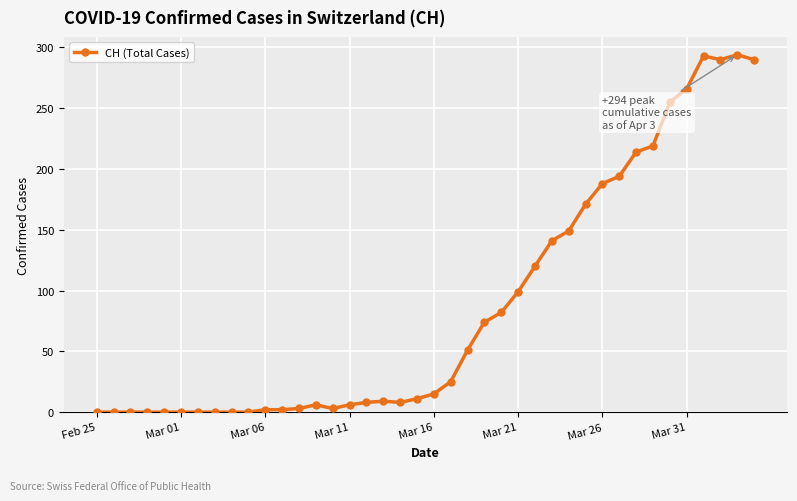

What is the value of the 35th point from the left?

255